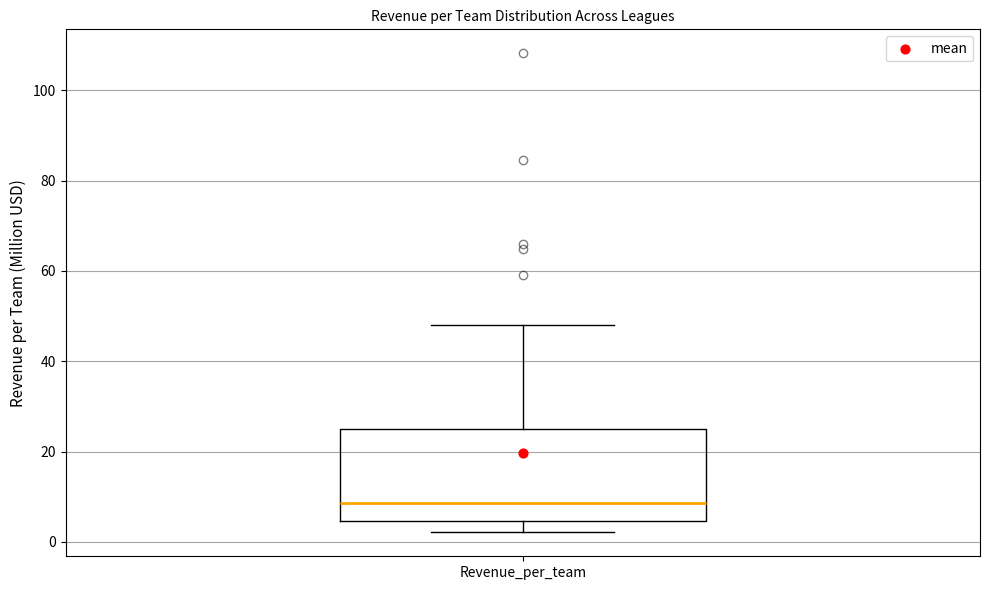

Read this box plot against the y-axis: the position of the median line, the range covered by the box, and the ends of both whiskers. The values are not printed on the chart, so give them approximately, as read against the axis.

median 8, box 4 to 24, whiskers 2 to 48